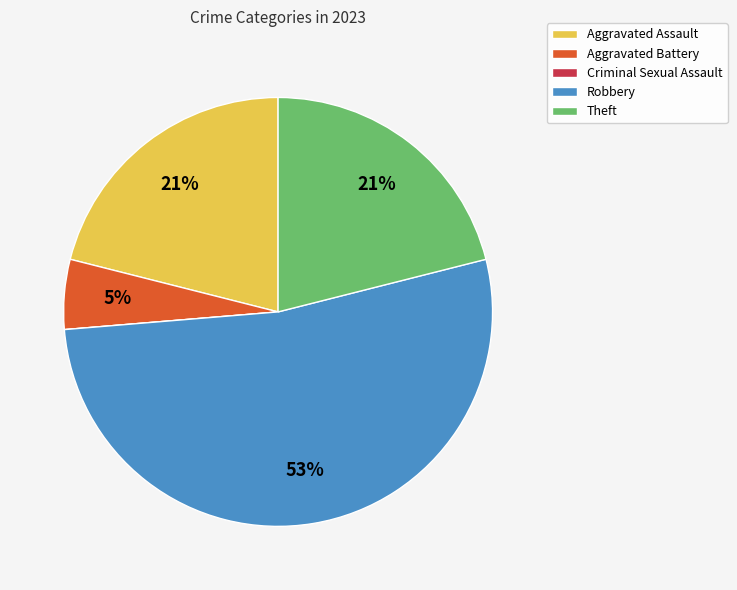

To the nearest percent, what is the average slice percentage?

20%